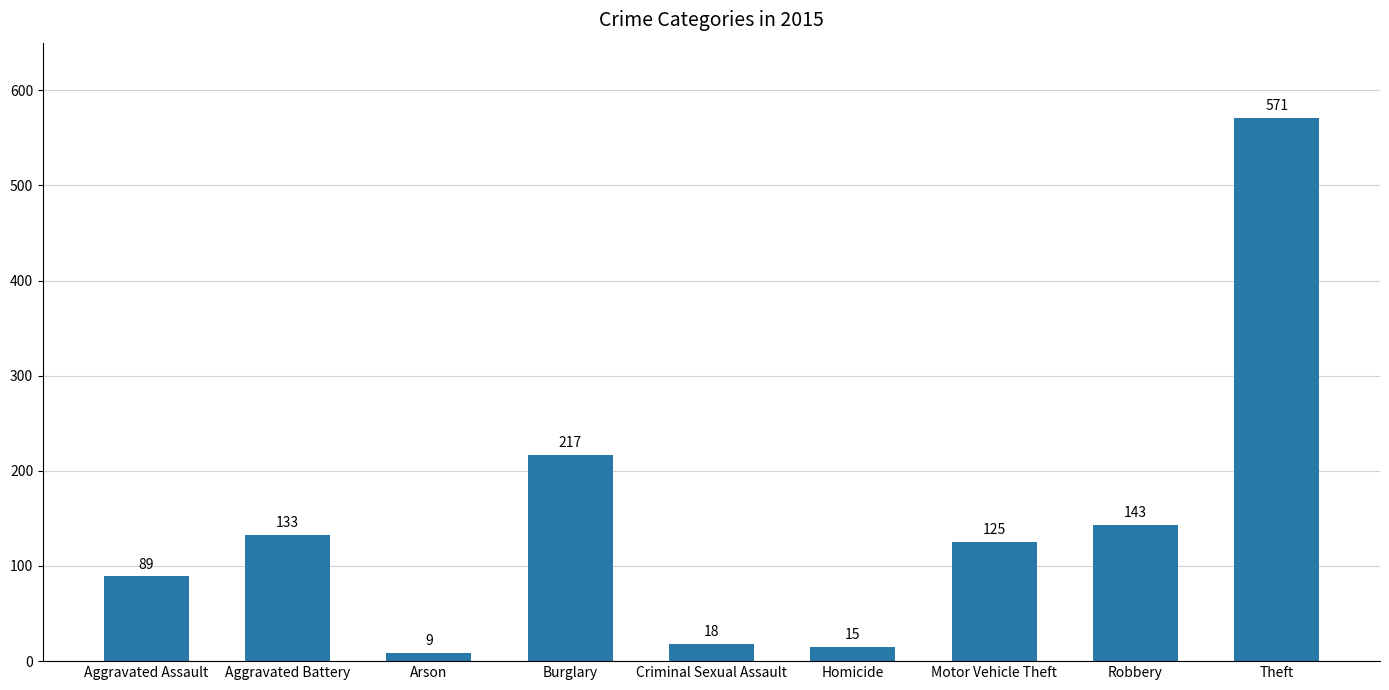

What is the value of the 5th bar from the left?

18